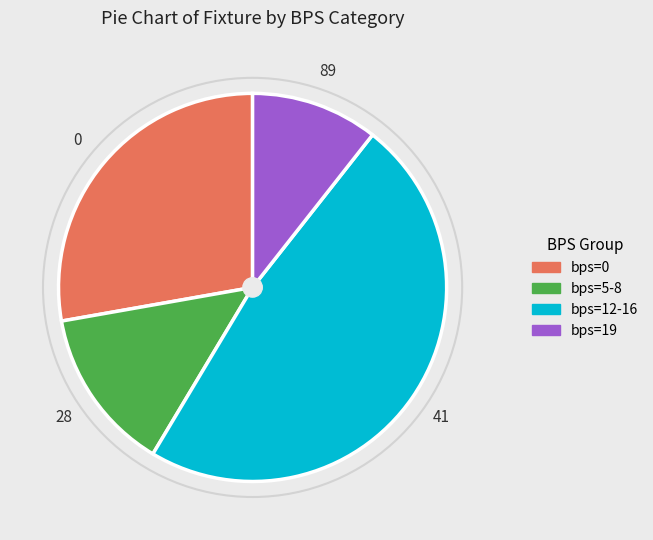

Is there a majority slice in this chart?

No